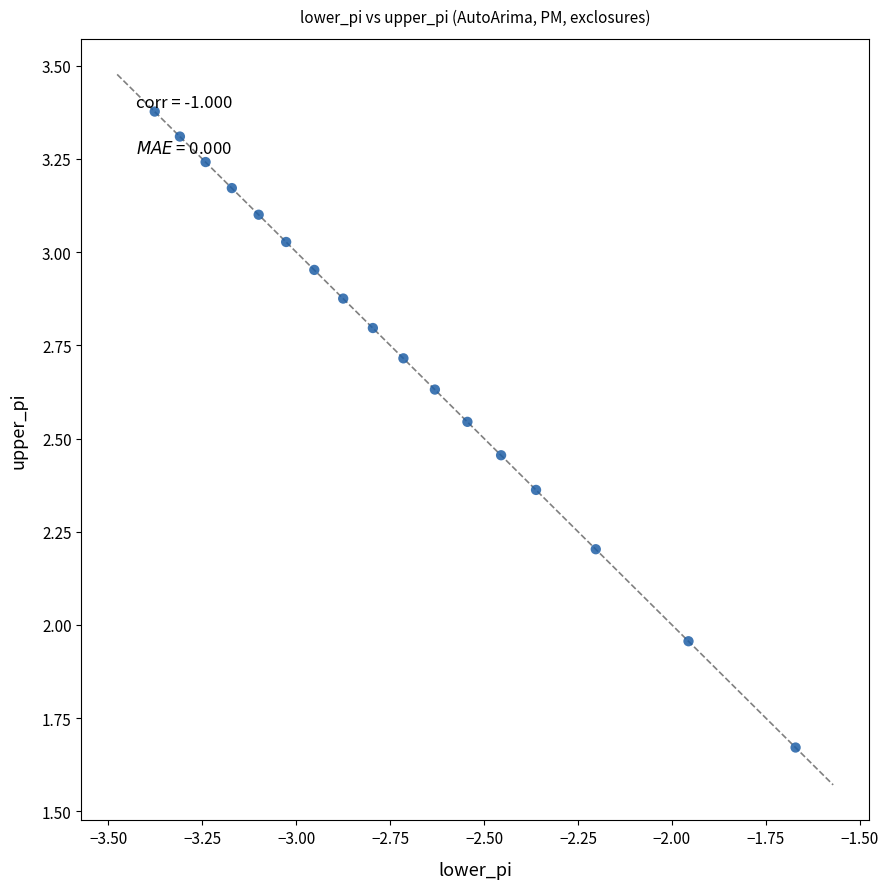

Count the number of points in this scatter plot.

17